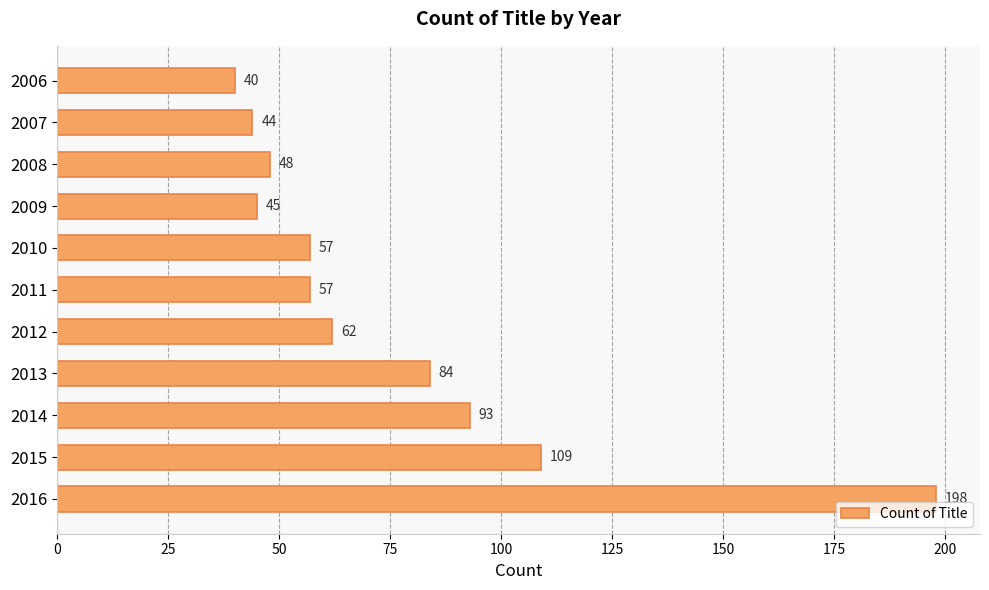

Between 2015 and 2006, which is larger?

2015